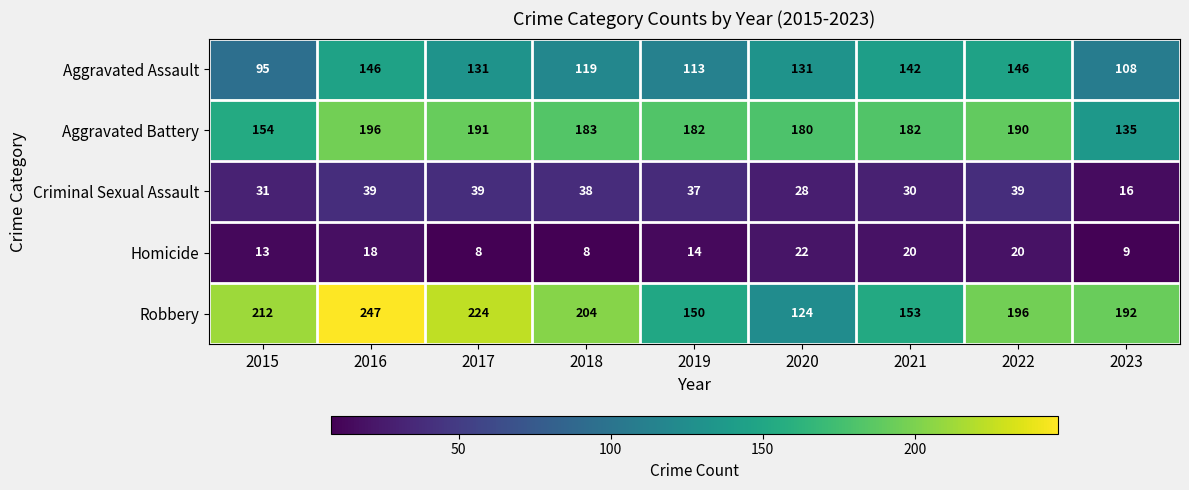

What is the difference between the maximum and minimum values in the Criminal Sexual Assault series?

23